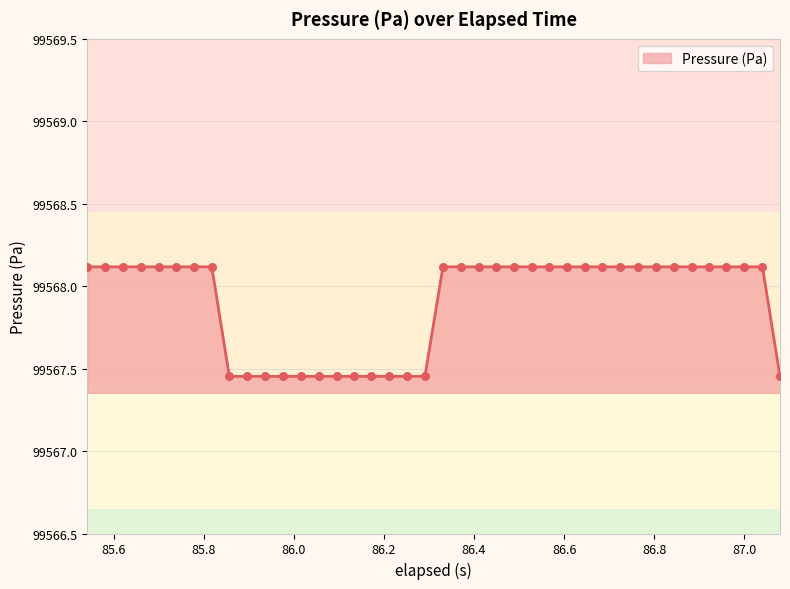

What is the greatest value displayed?

99568.1